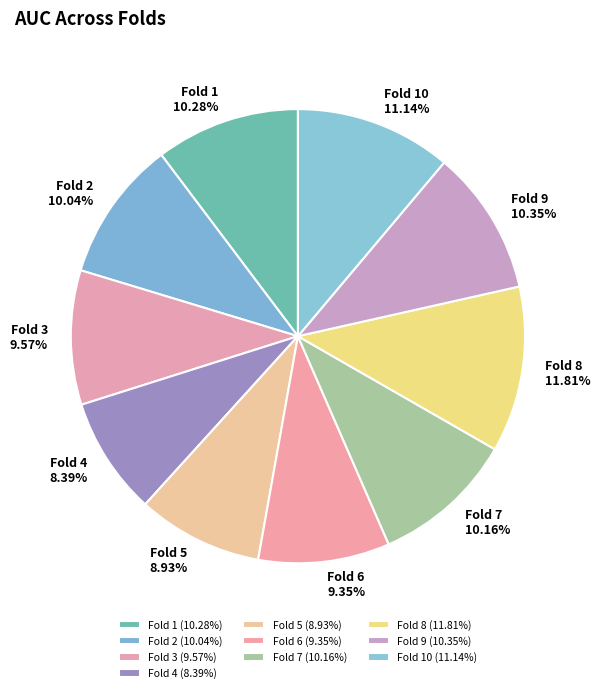

Count the number of slices in the pie.

10